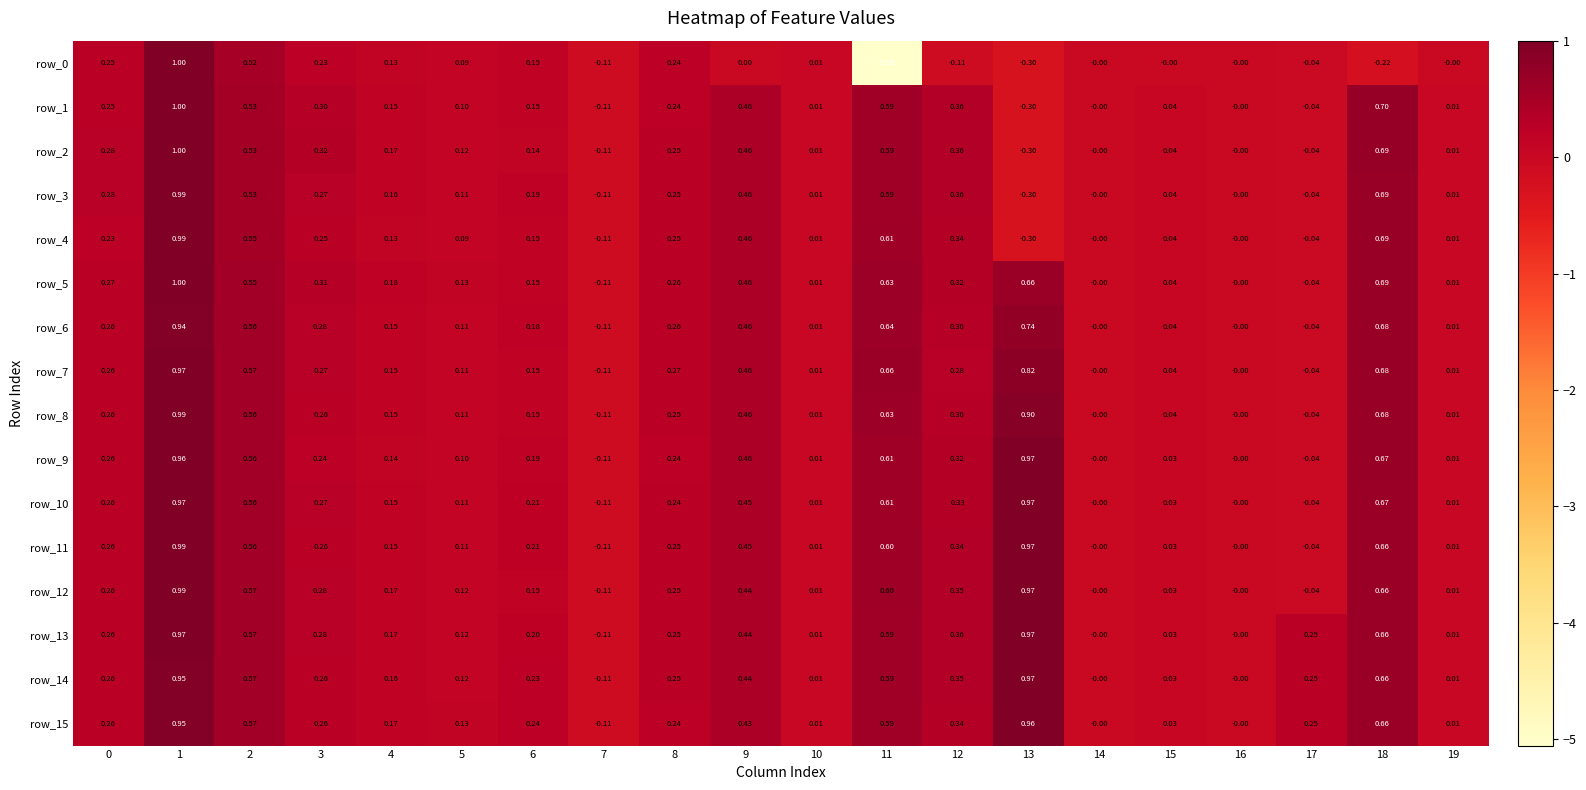

Is the value of row_14 at 4 greater than the value of row_9 at 17?

Yes